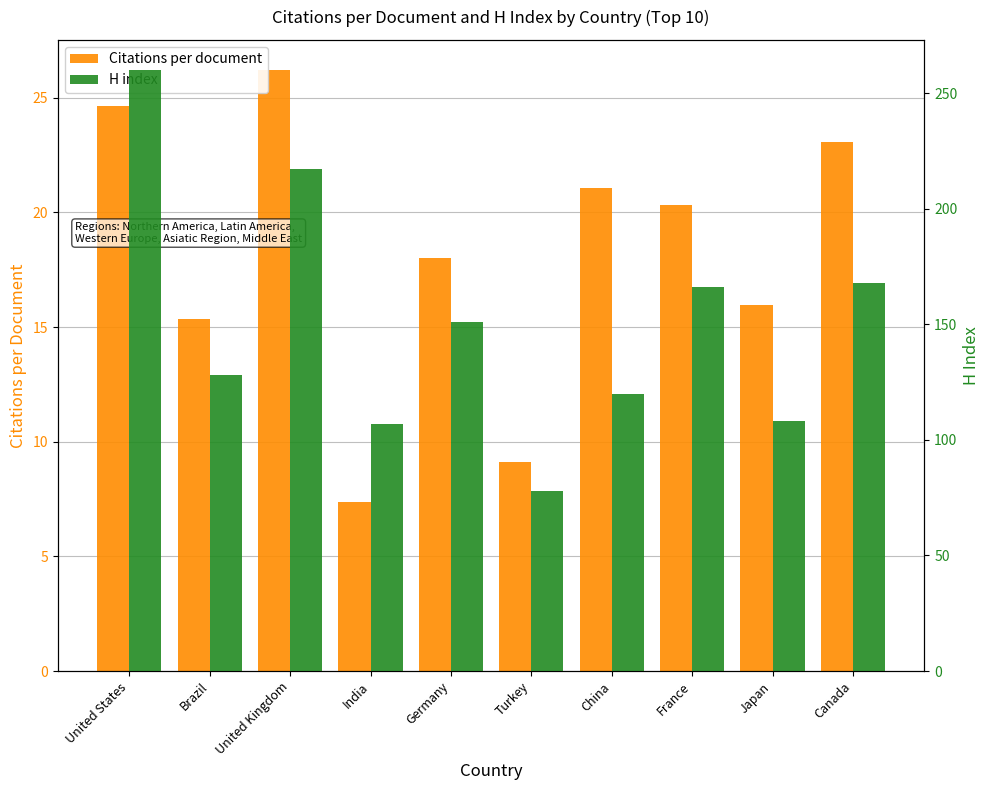

What is the label of the 6th bar from the left?

Turkey